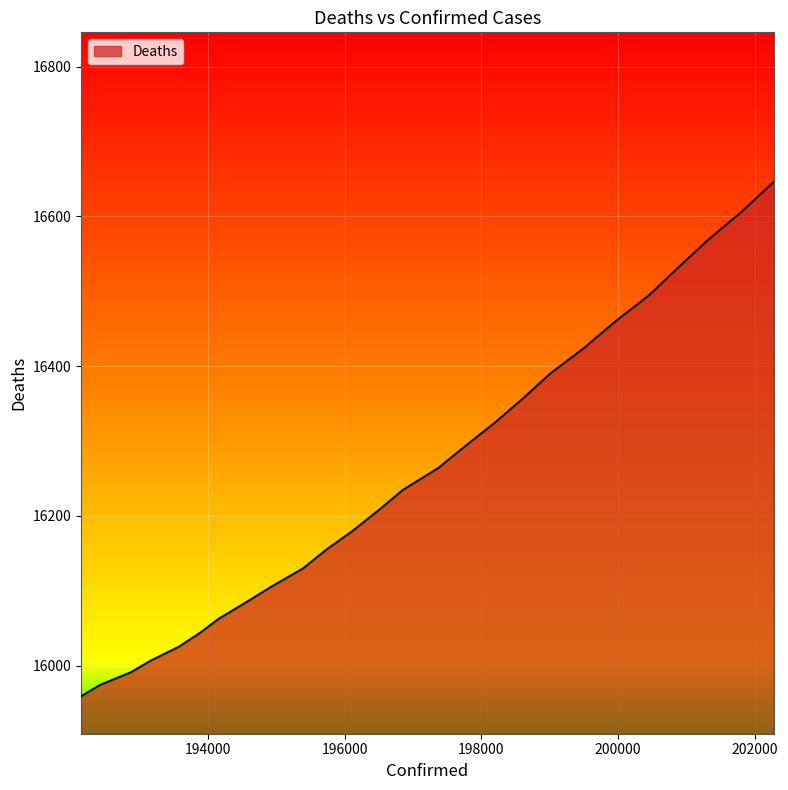

What is the maximum value shown in the chart?

16646